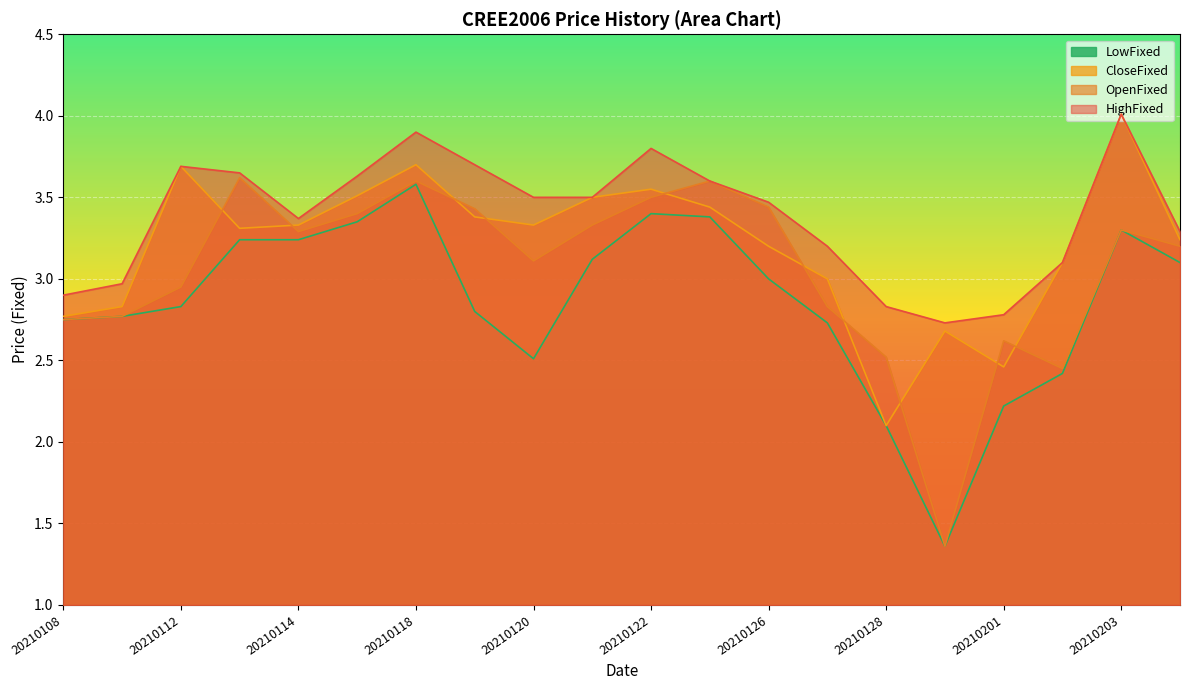

Read the HighFixed value at 20210121.

3.5